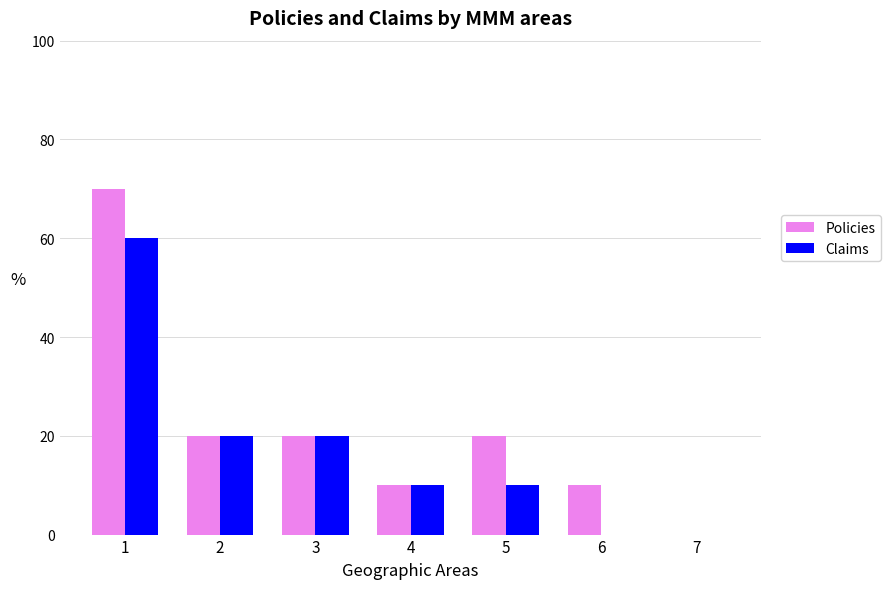

Are the bars horizontal?

No